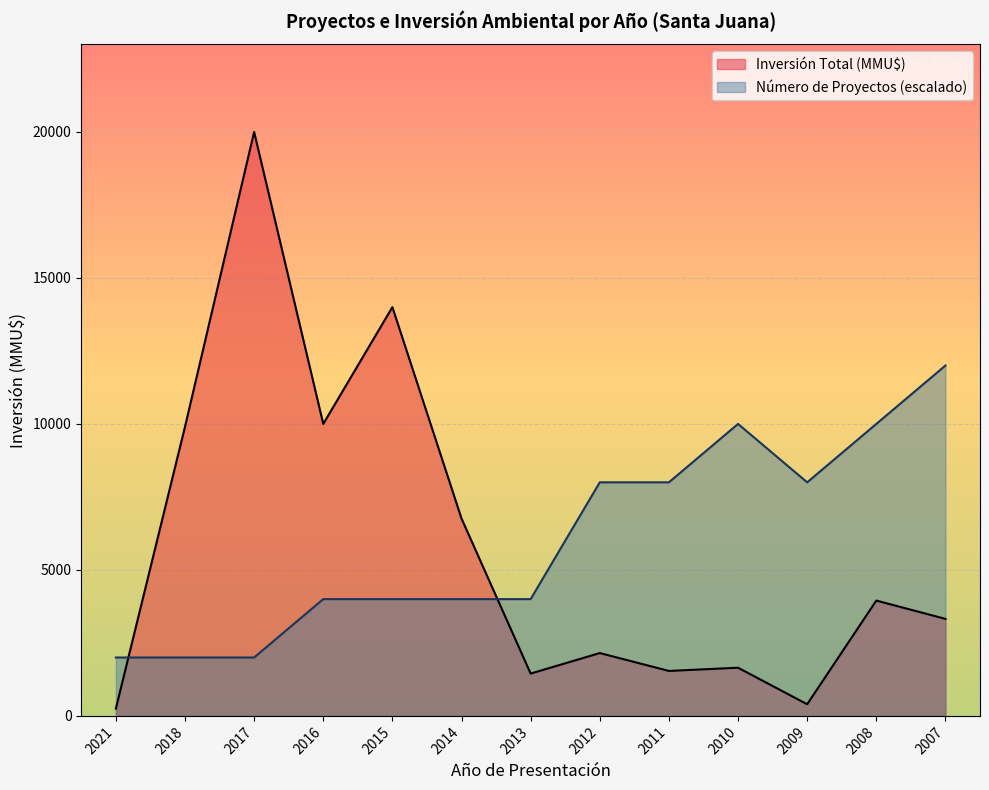

Is it true that Inversión Total (MMU$) equals 6750 at 2014?

True